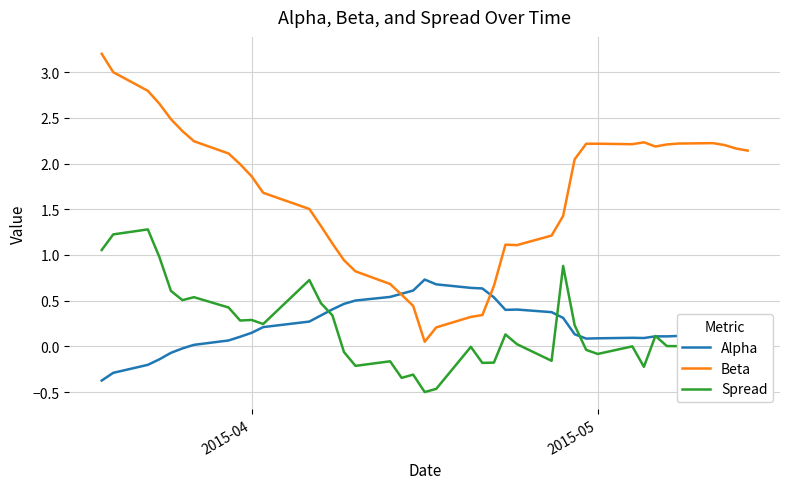

Rank the series by their maximum value, from lowest to highest.

Alpha, Spread, Beta